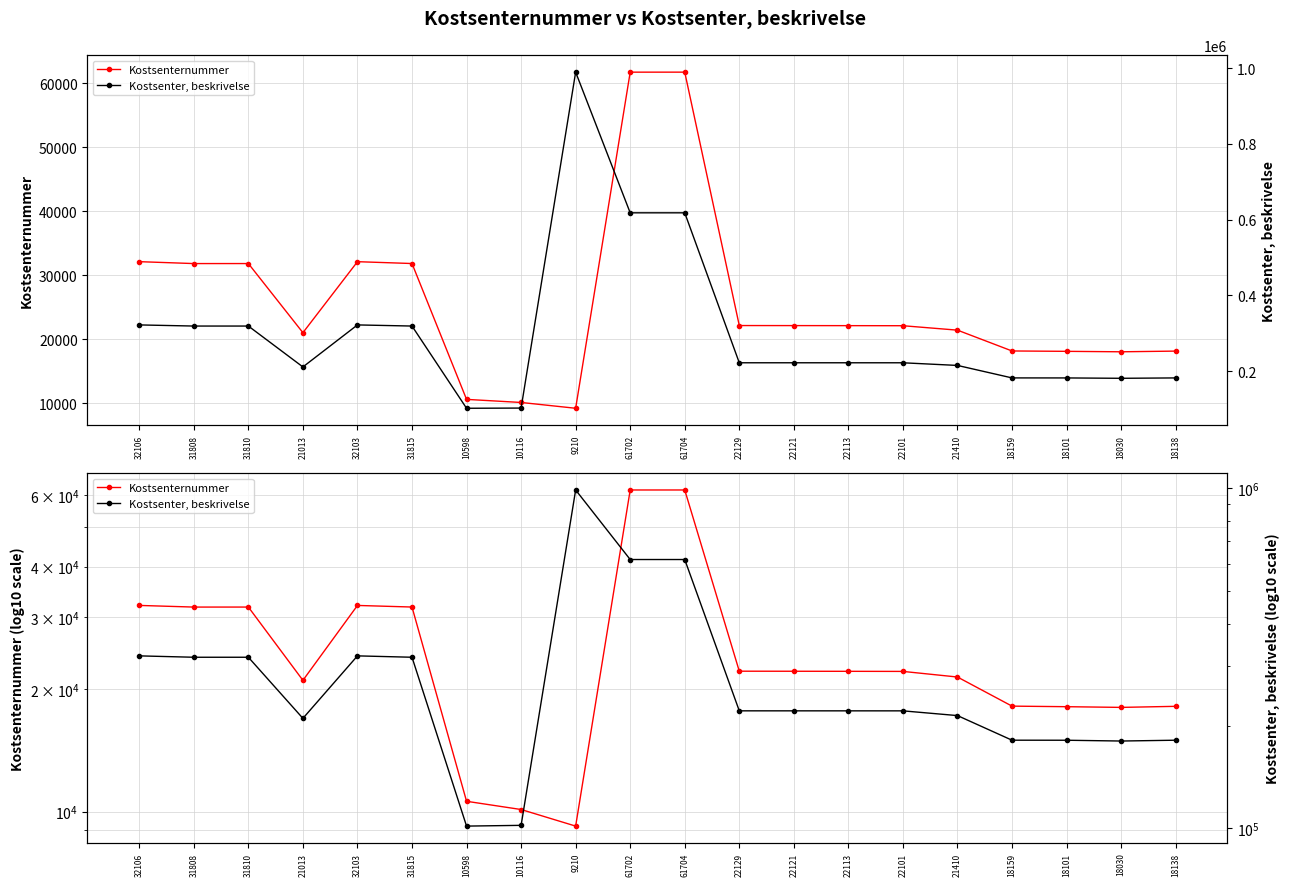

Where is Kostsenter, beskrivelse nearest to the value 545404?

61702